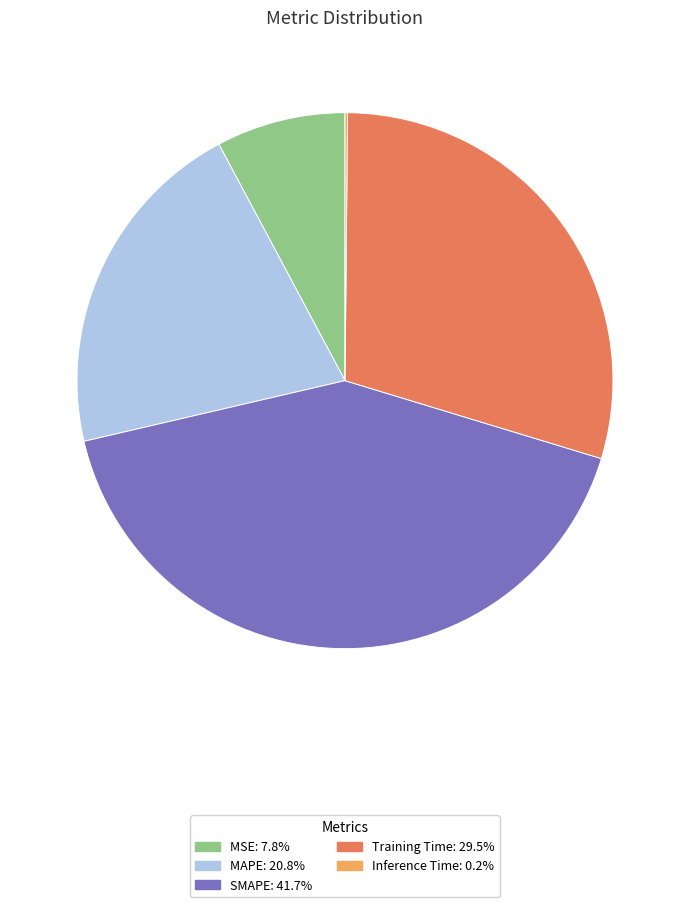

Is the sum of SMAPE: 41.7% and MSE: 7.8% greater than half?

No